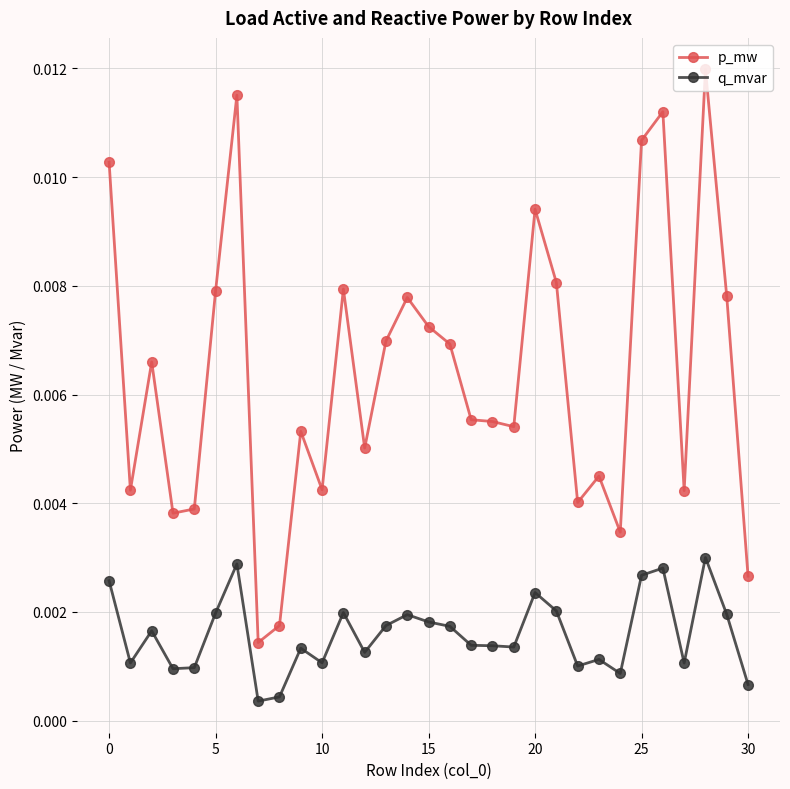

How many lines are shown in the chart?

2